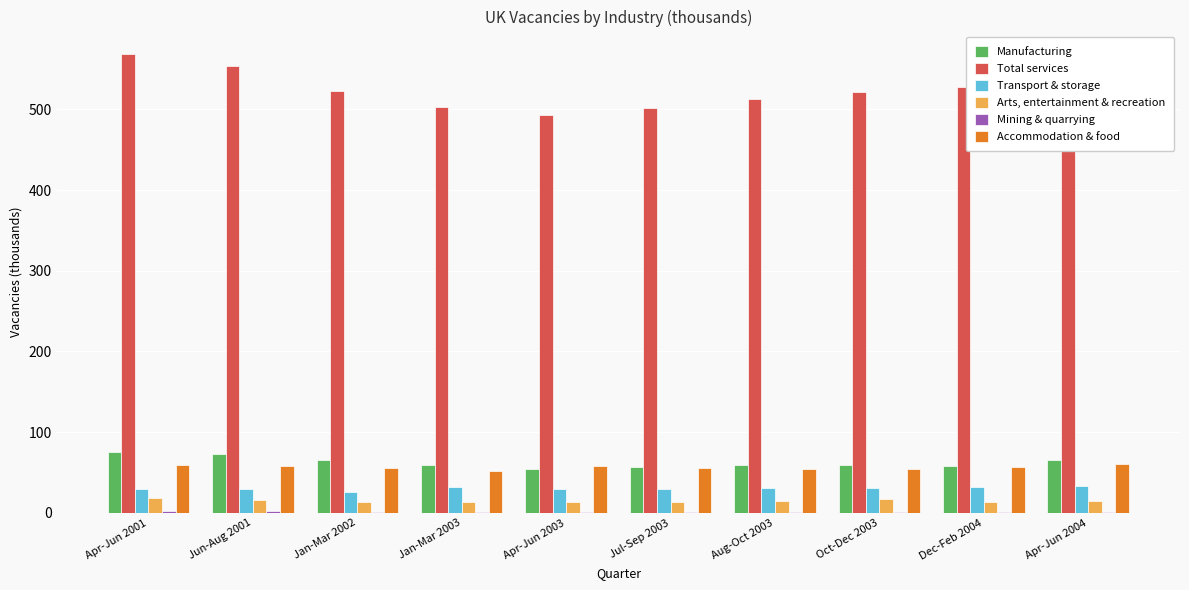

Does the chart contain stacked bars?

No